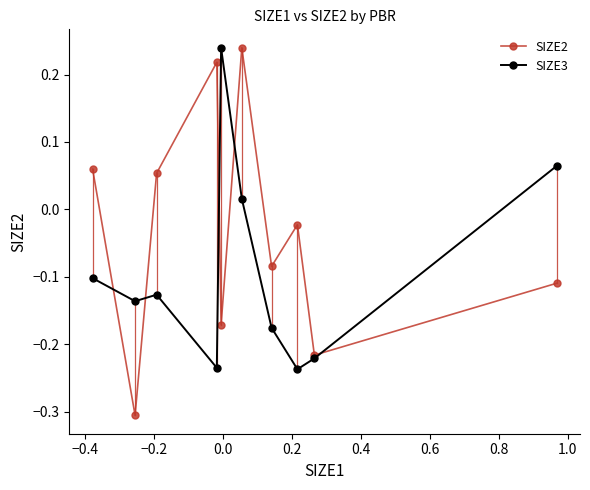

What is the minimum value shown in the chart?

-0.3